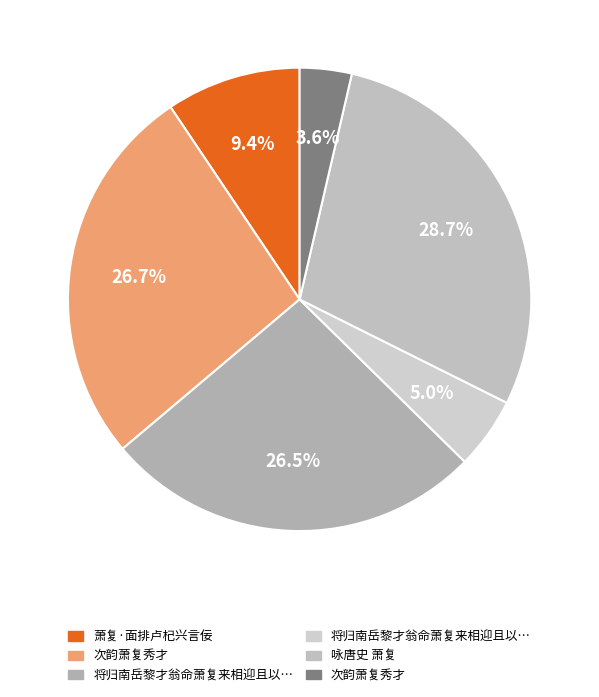

Count the number of slices in the pie.

6